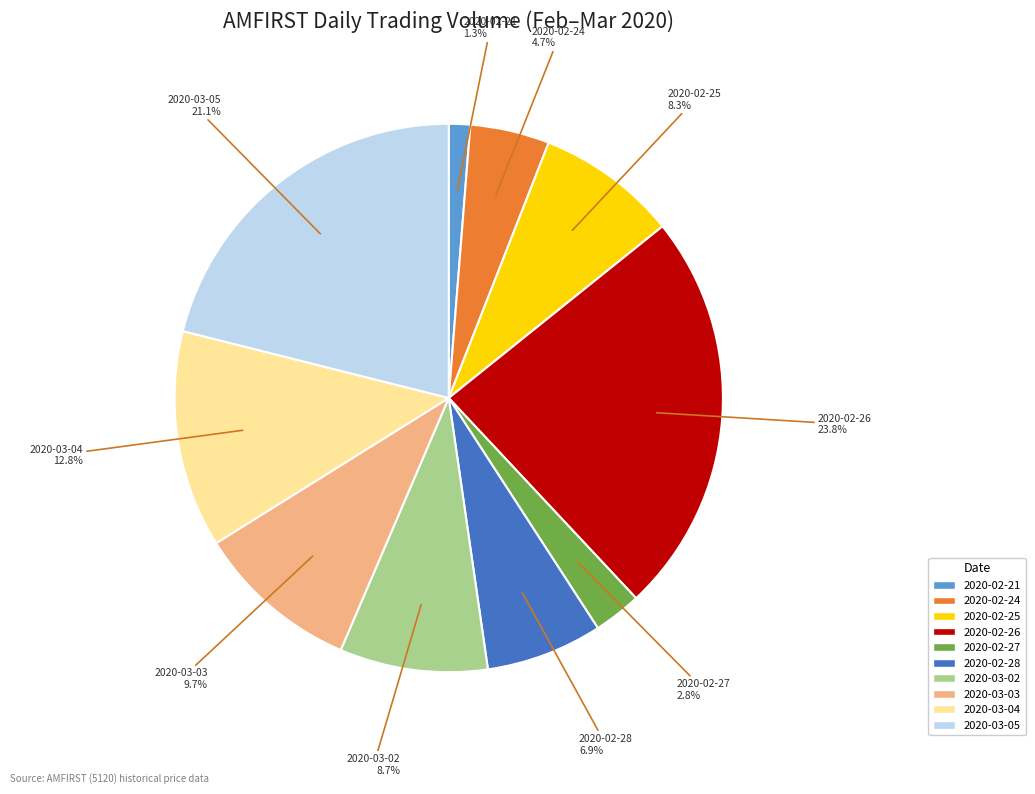

Count the number of slices in the pie.

10